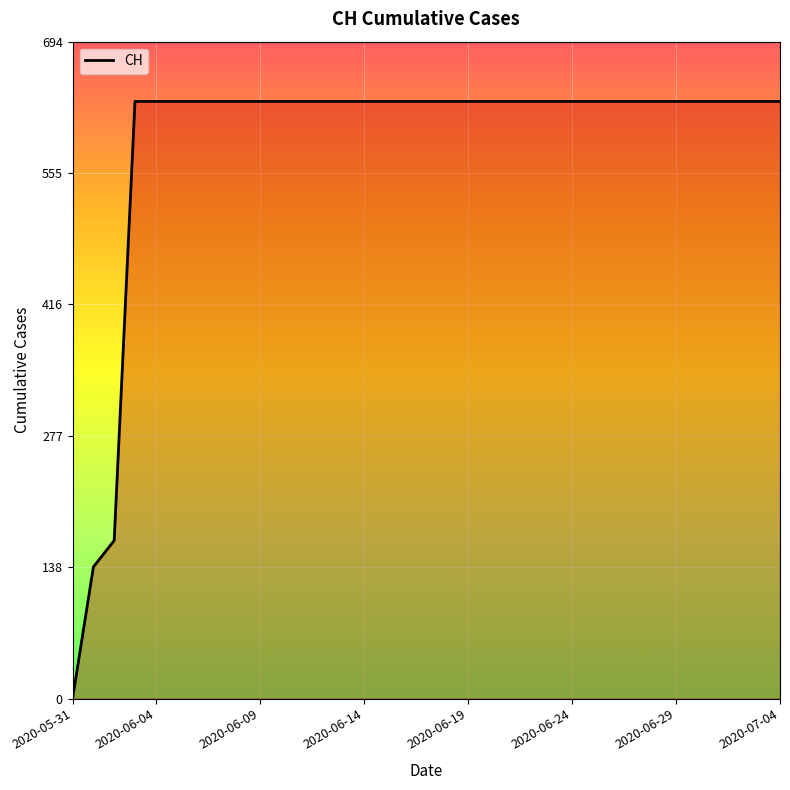

What is the maximum value shown in the chart?

631